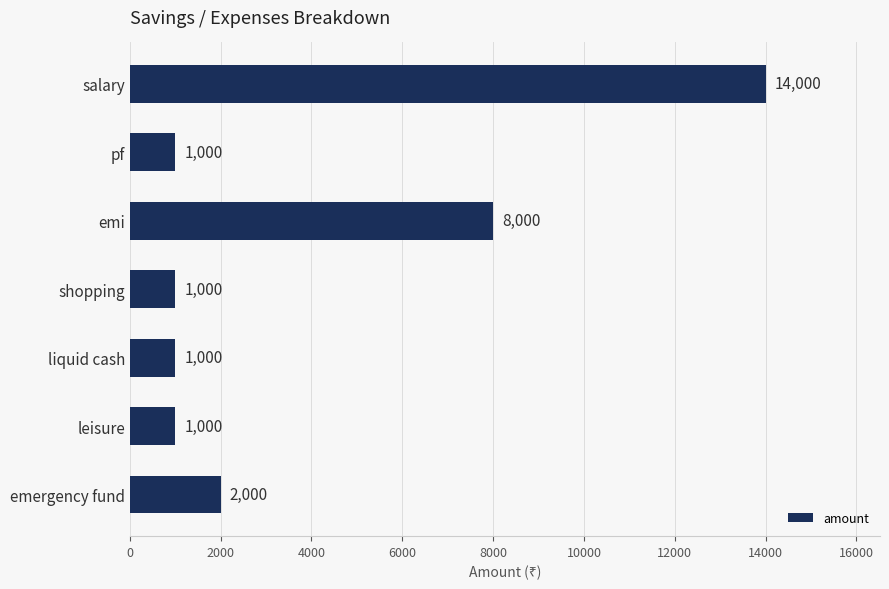

What is the change in value from salary to leisure?

-13000